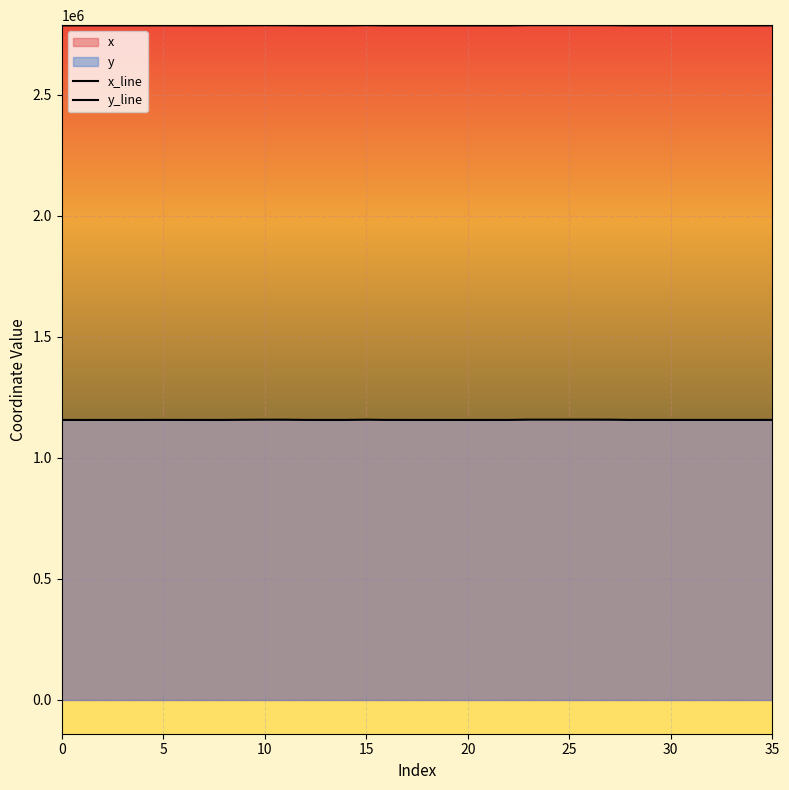

In y_line, how many points are lower than both neighbors (excluding endpoints)?

5